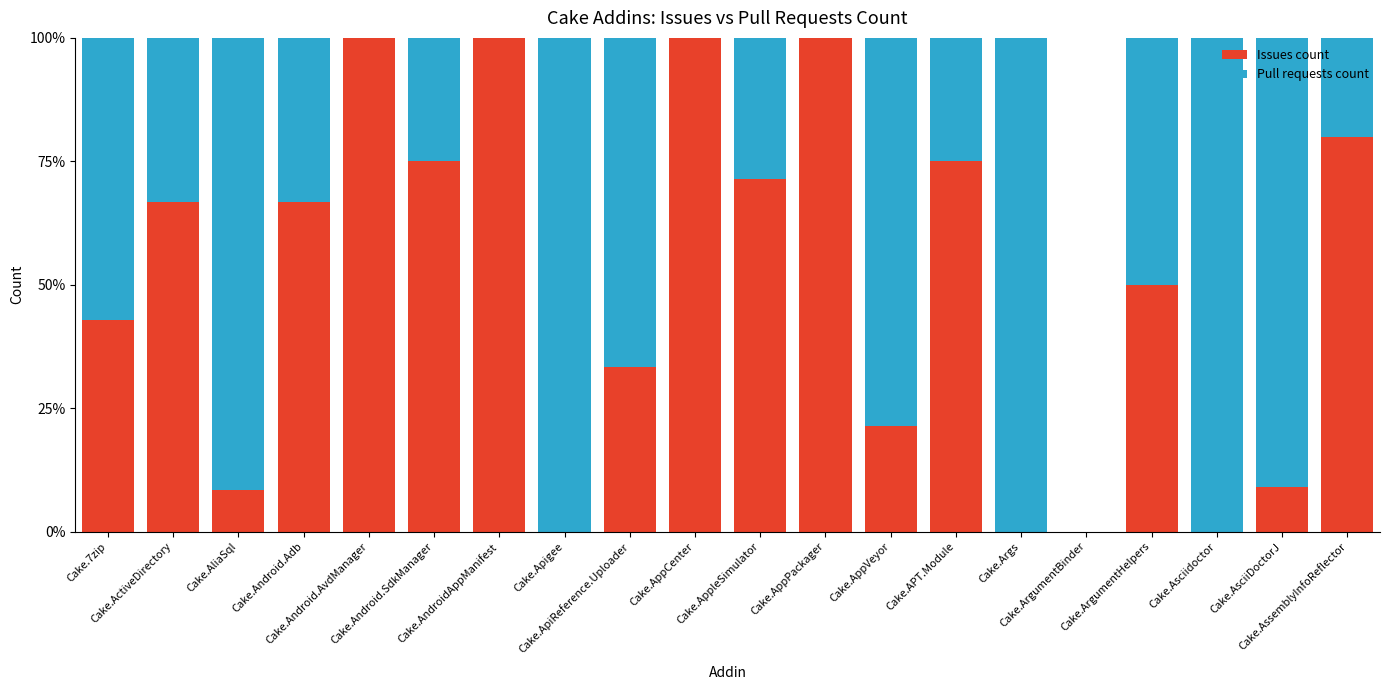

What are all the series names shown in the legend?

Issues count, Pull requests count